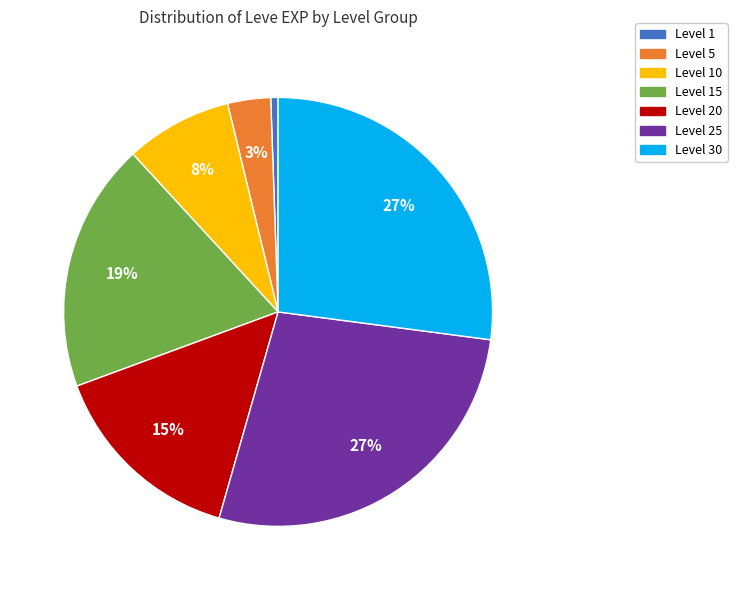

Does any single category account for the majority?

No